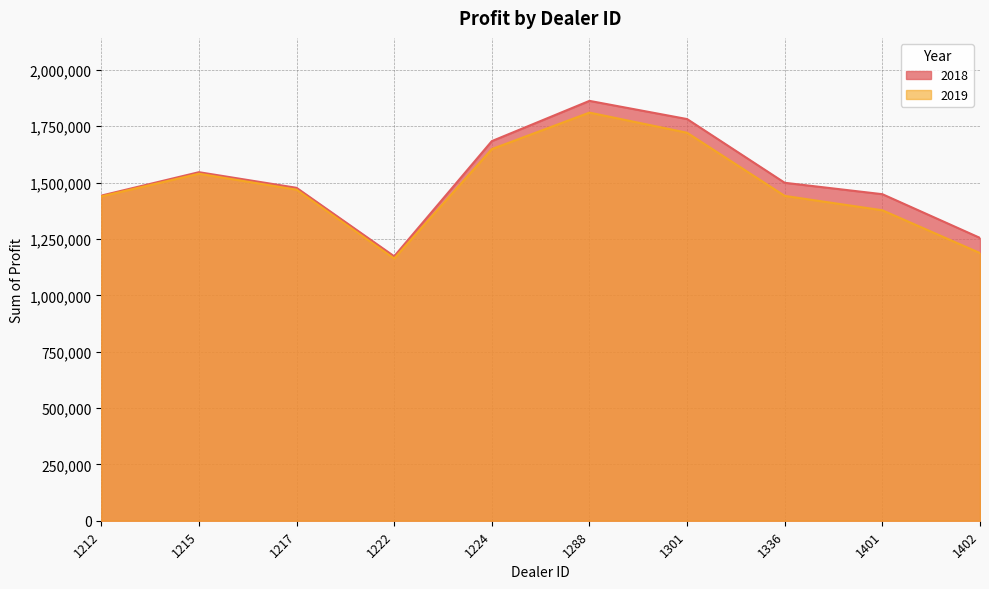

How many series are shown in this chart?

2